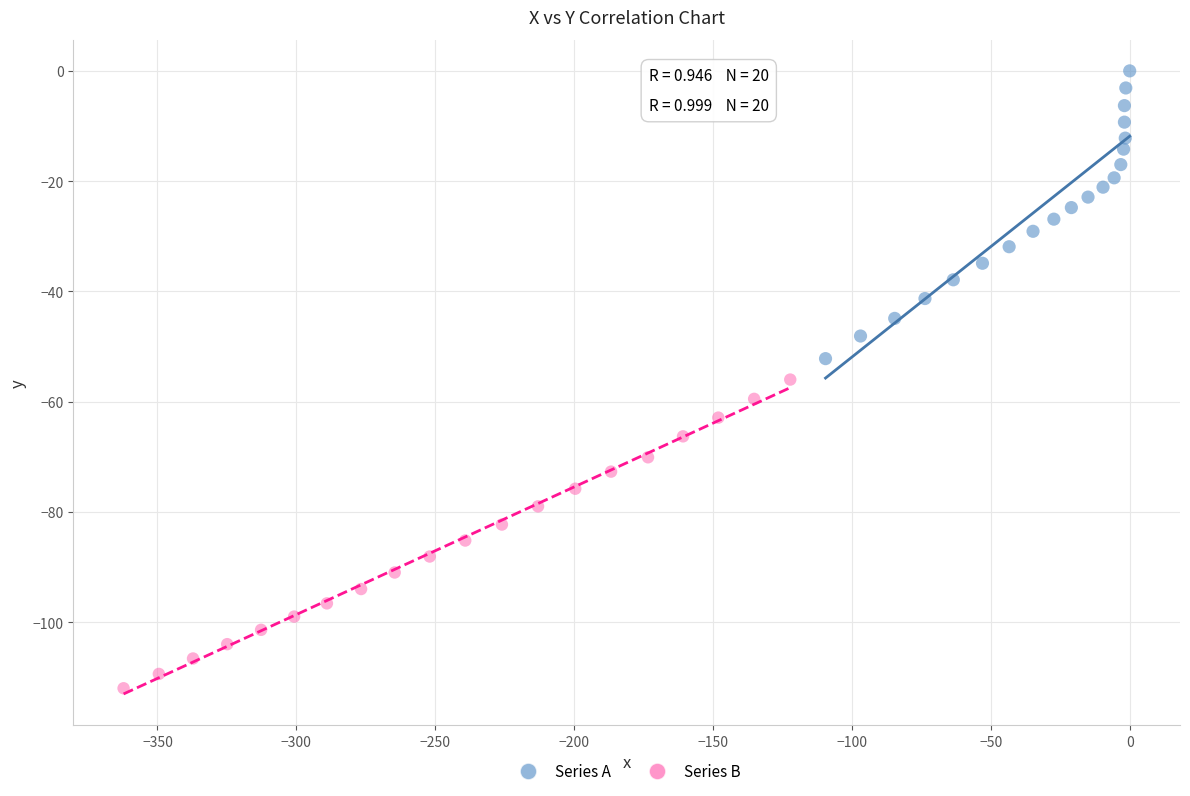

Which series reaches the minimum Y coordinate?

Series B